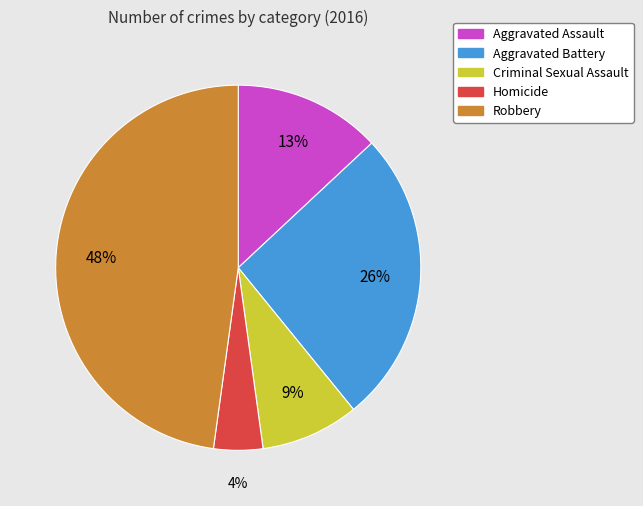

Which category has the smallest portion of the pie?

Homicide